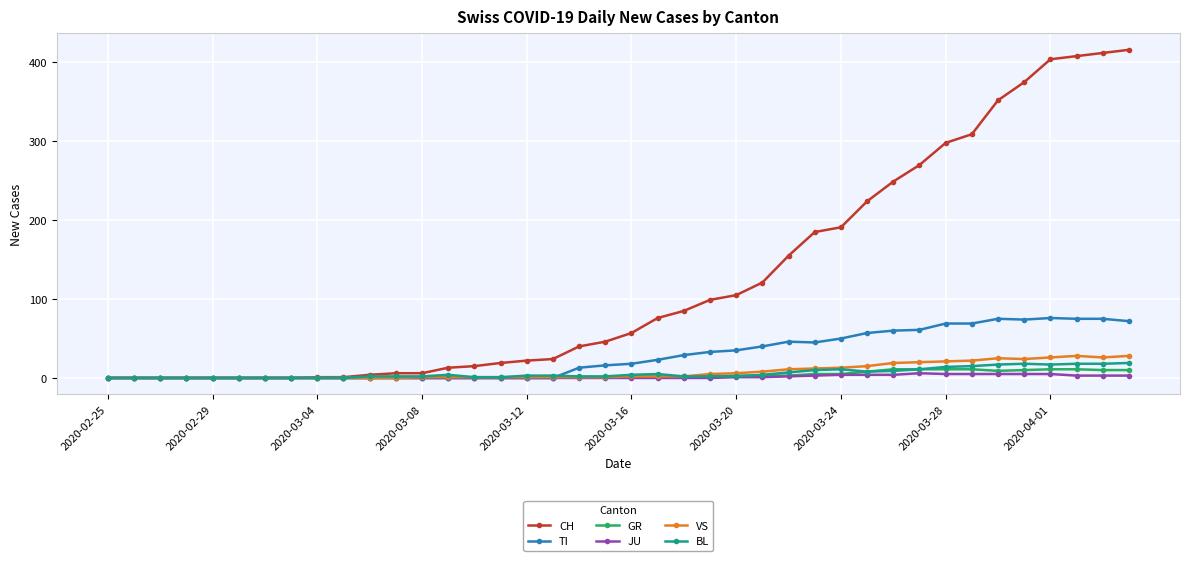

Which series has the widest spread of values?

CH